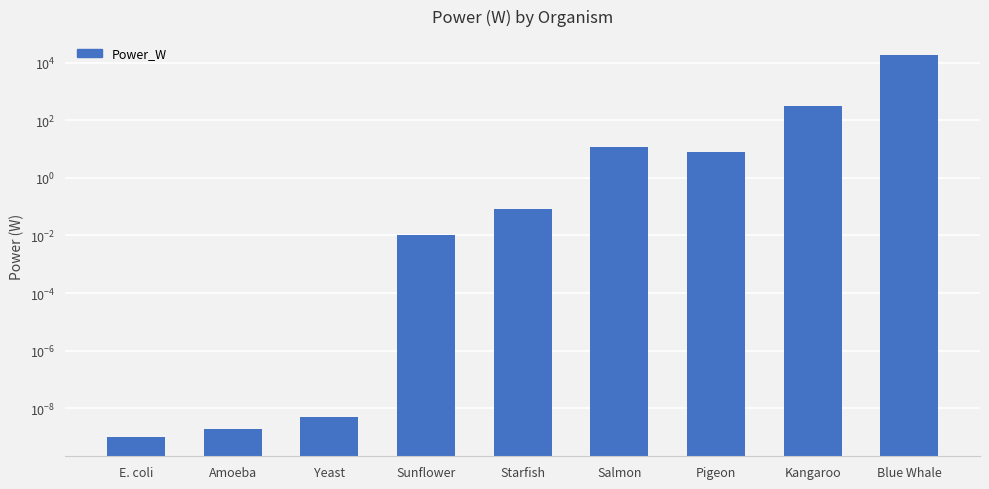

What is the difference between the maximum and second lowest values?

18000.0